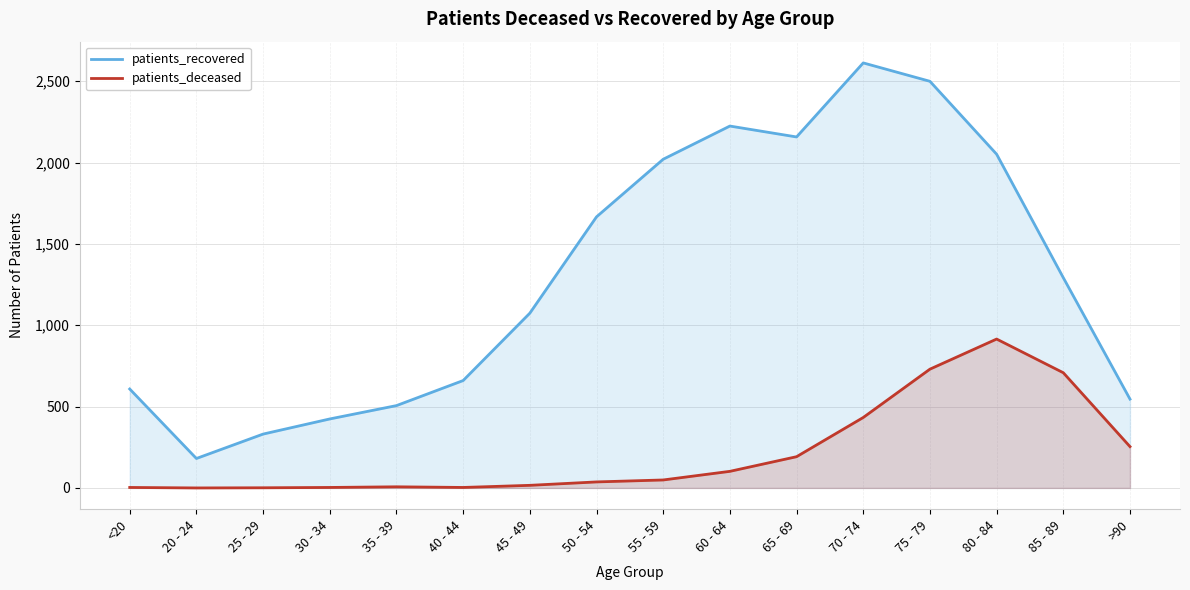

What is the total value across all series at 40 - 44?

663